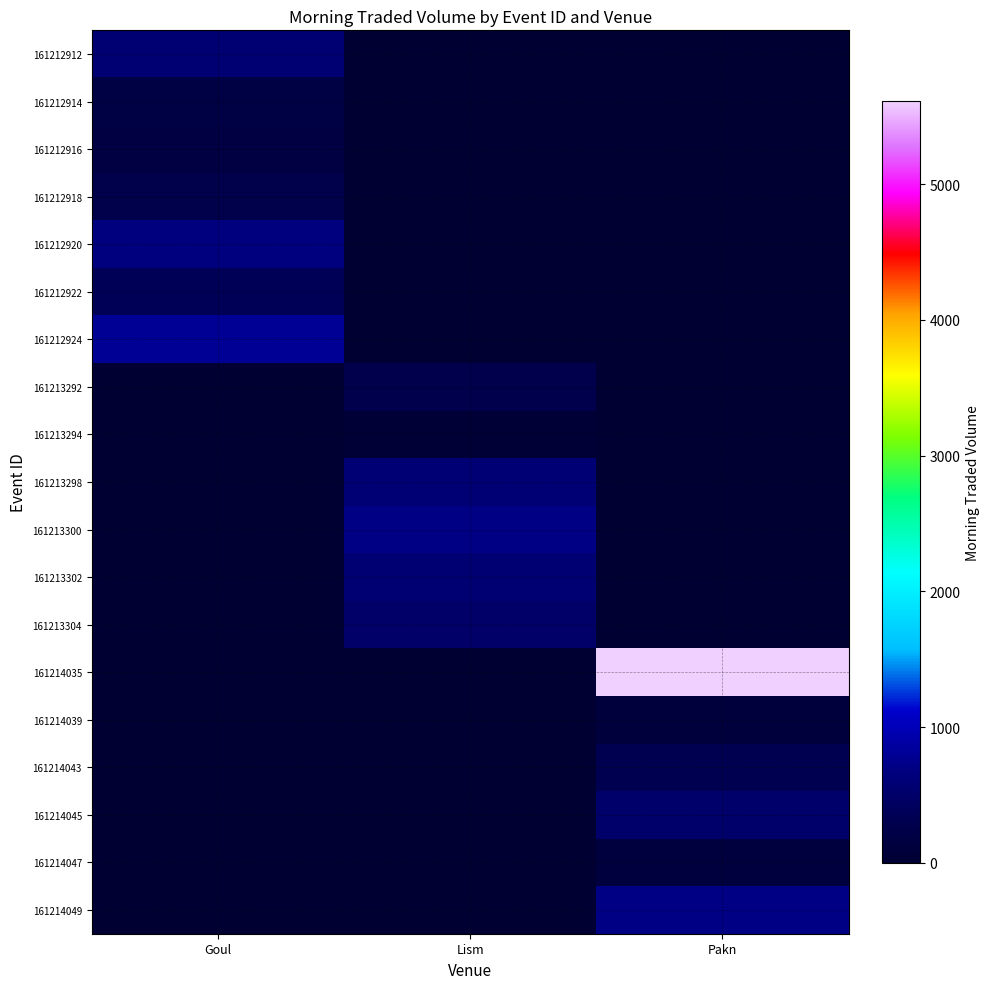

What is the total value across all series at Lism?

2702.1